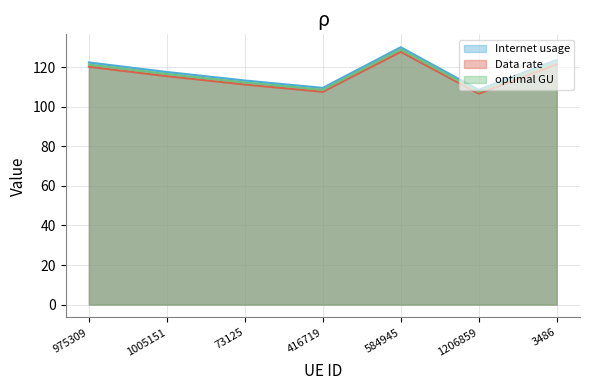

Where is the first local minimum for Internet usage?

416719